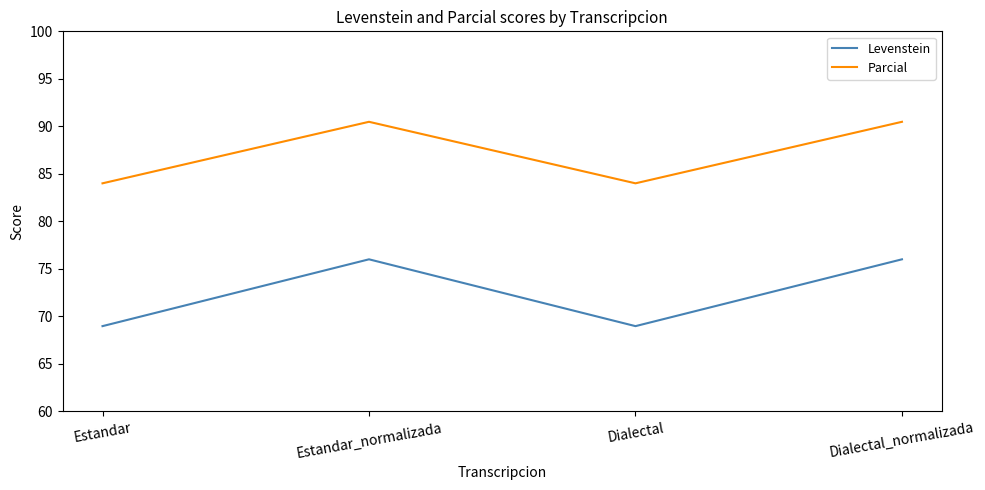

List the series in order of their peak value, lowest first.

Levenstein, Parcial